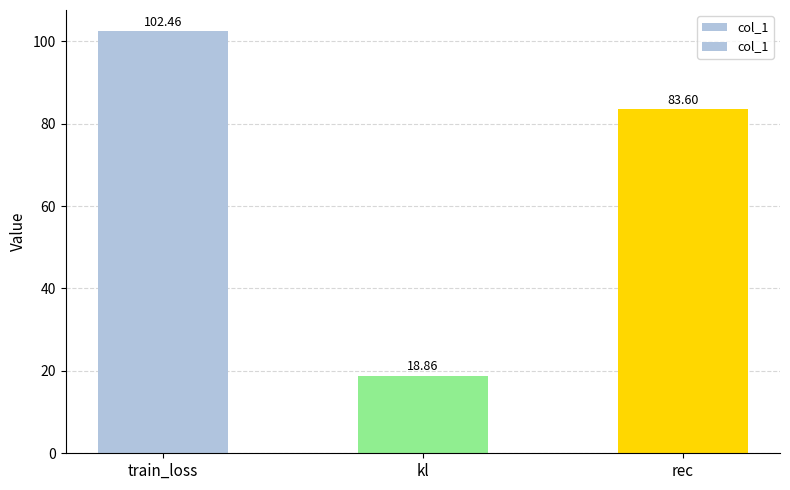

What is the label of the 2nd bar from the right?

kl